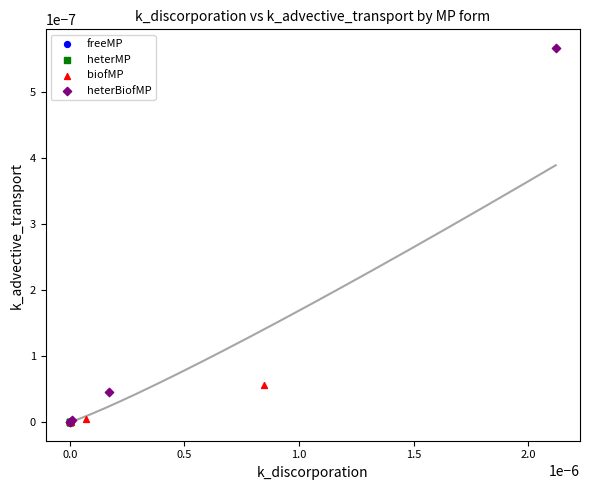

Which series has the widest spread of Y values?

heterBiofMP